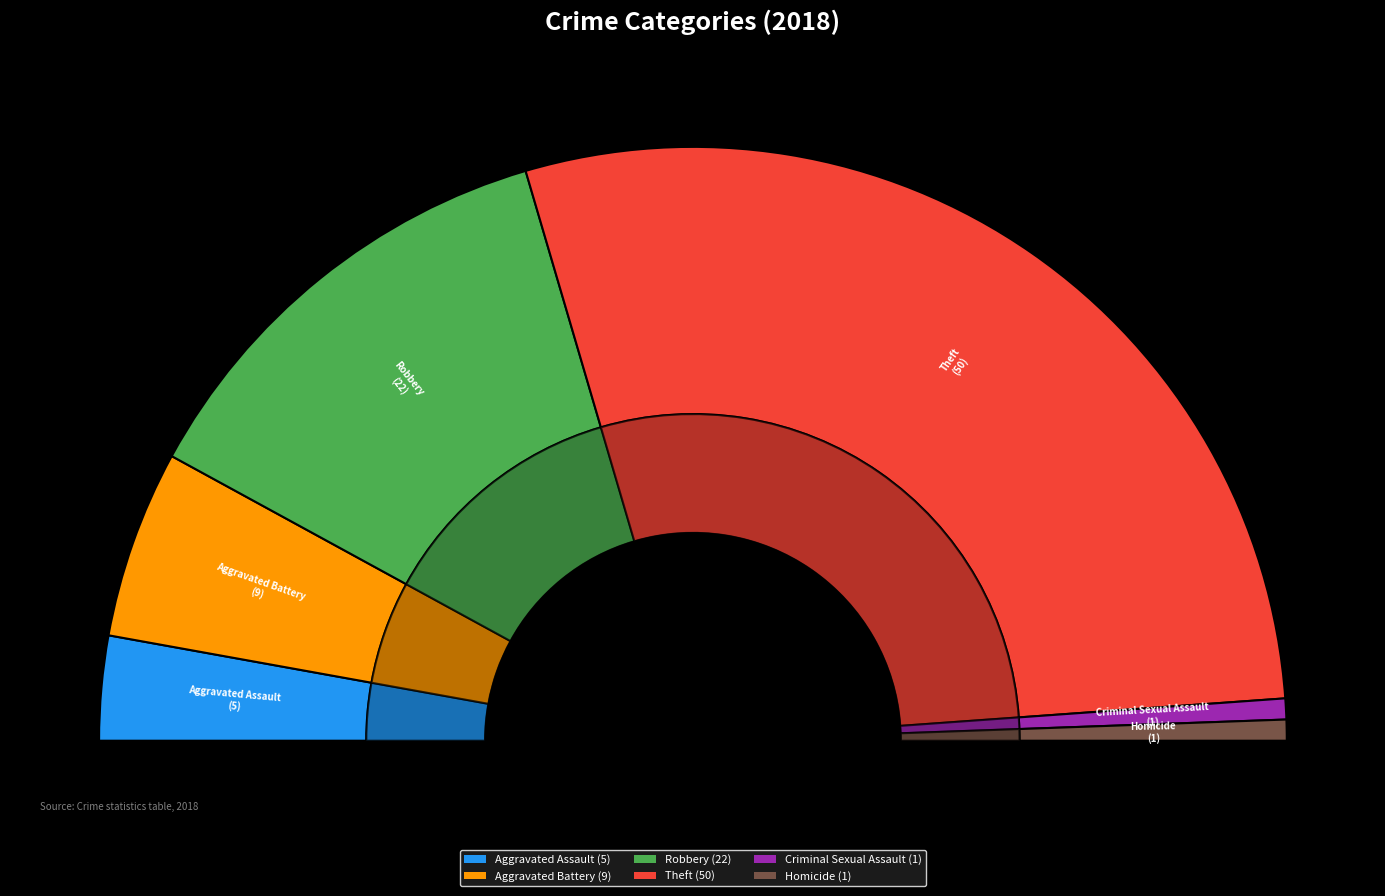

To the nearest percent, what portion does Aggravated Battery represent?

10%